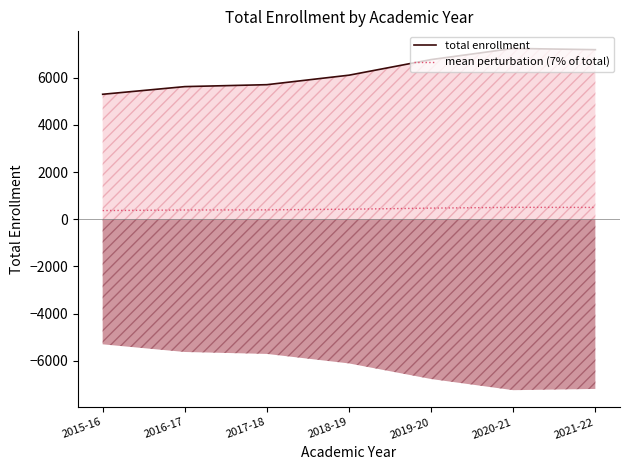

At how many categories does at least one series exceed 5622?

6